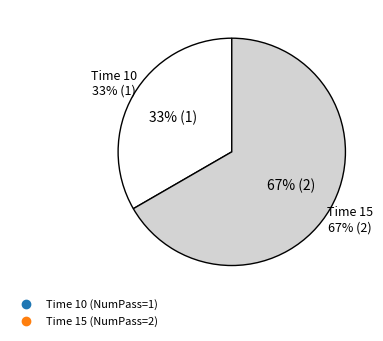

The 15 slice represents 78% of the pie. True or false?

False